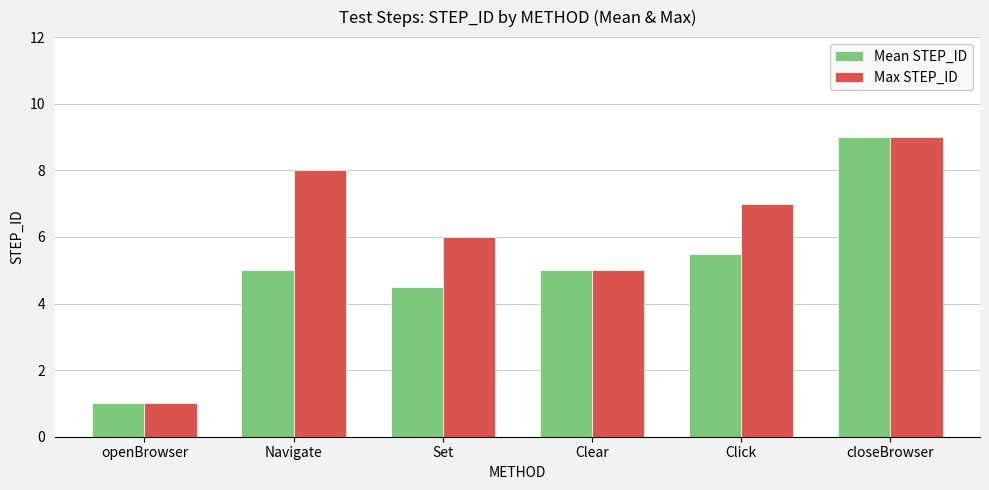

Read the Max STEP_ID value at Clear.

5.0